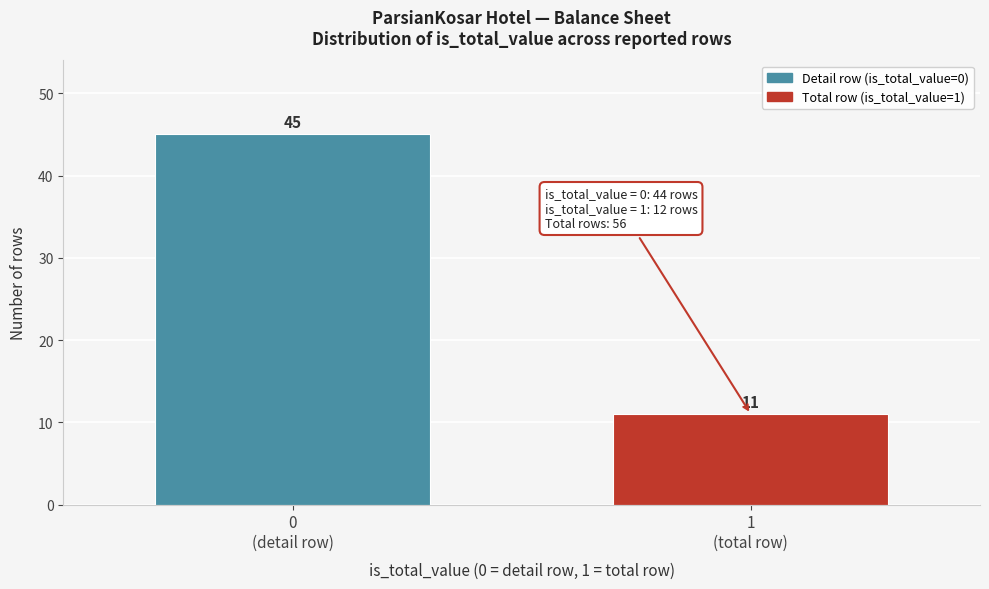

Reading right to left, what are all the values shown in this chart?

11	45